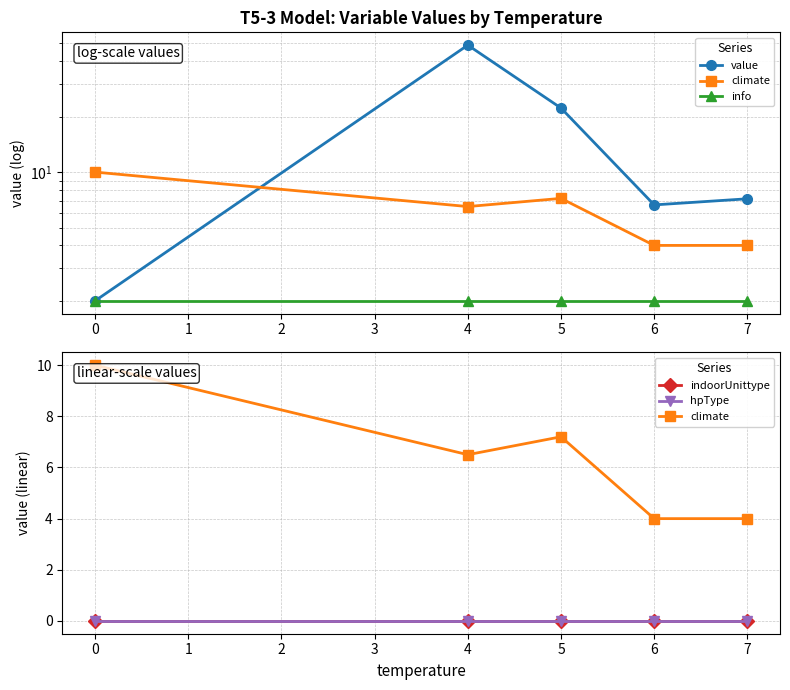

Count the number of categories in the chart.

5